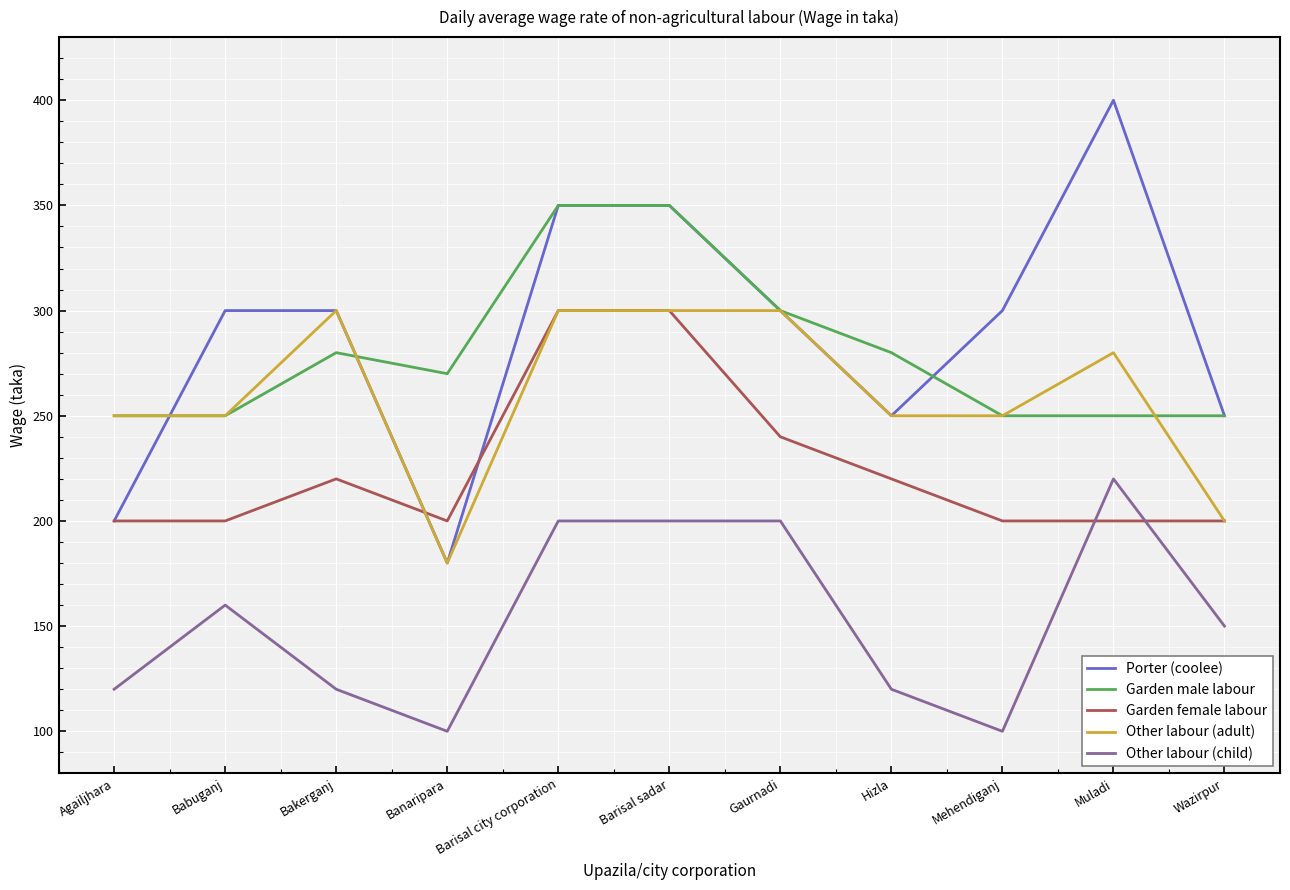

What is the sum of the Garden female labour values at Bakerganj and Muladi?

420